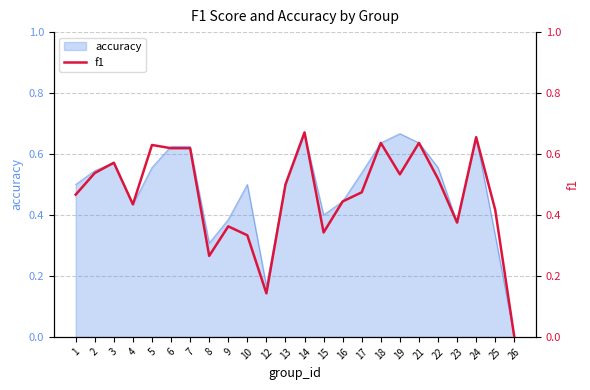

Which has a higher value, 5 or 21?

21